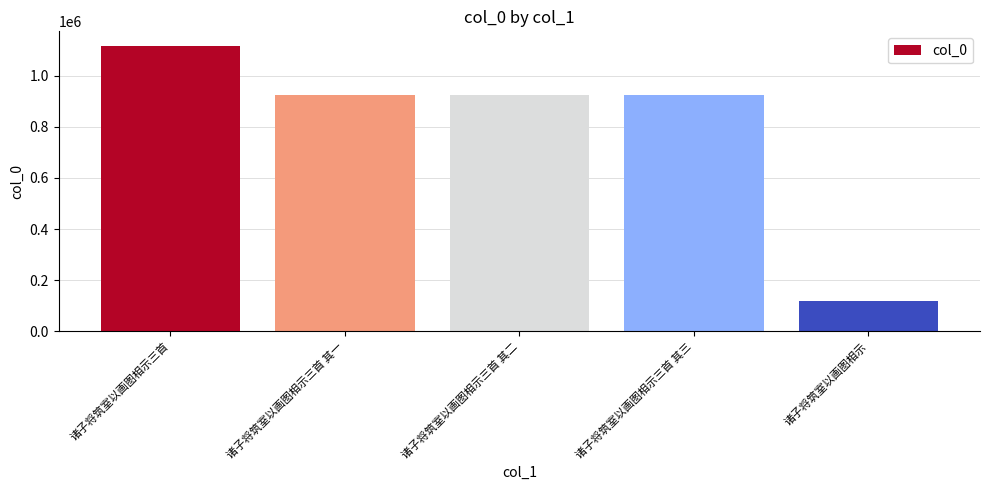

Which category has the lowest value across all series?

诸子将筑室以画图相示